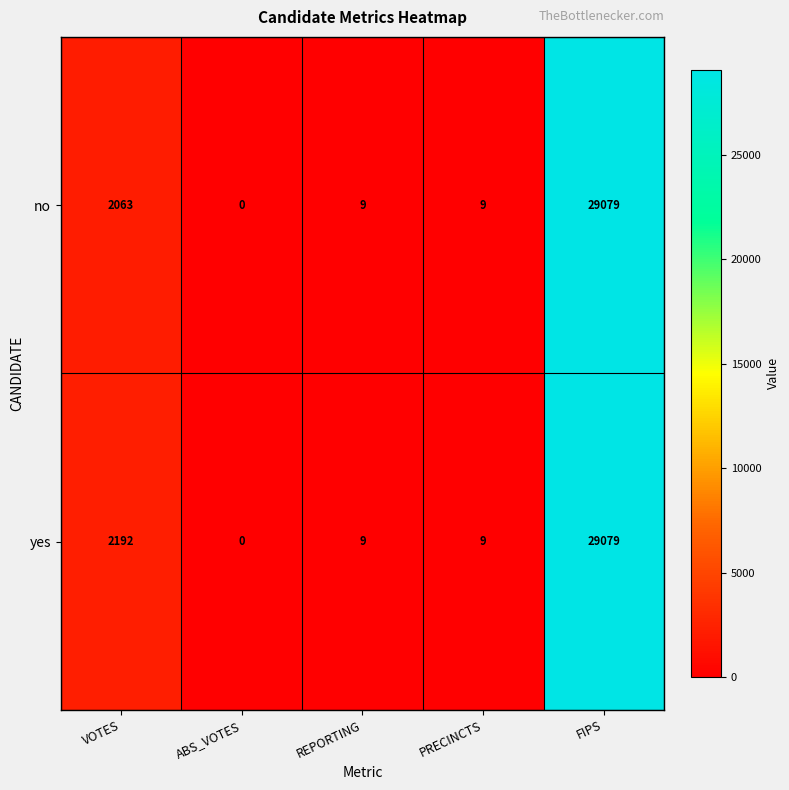

What is the difference between the no values at PRECINCTS and ABS_VOTES?

9